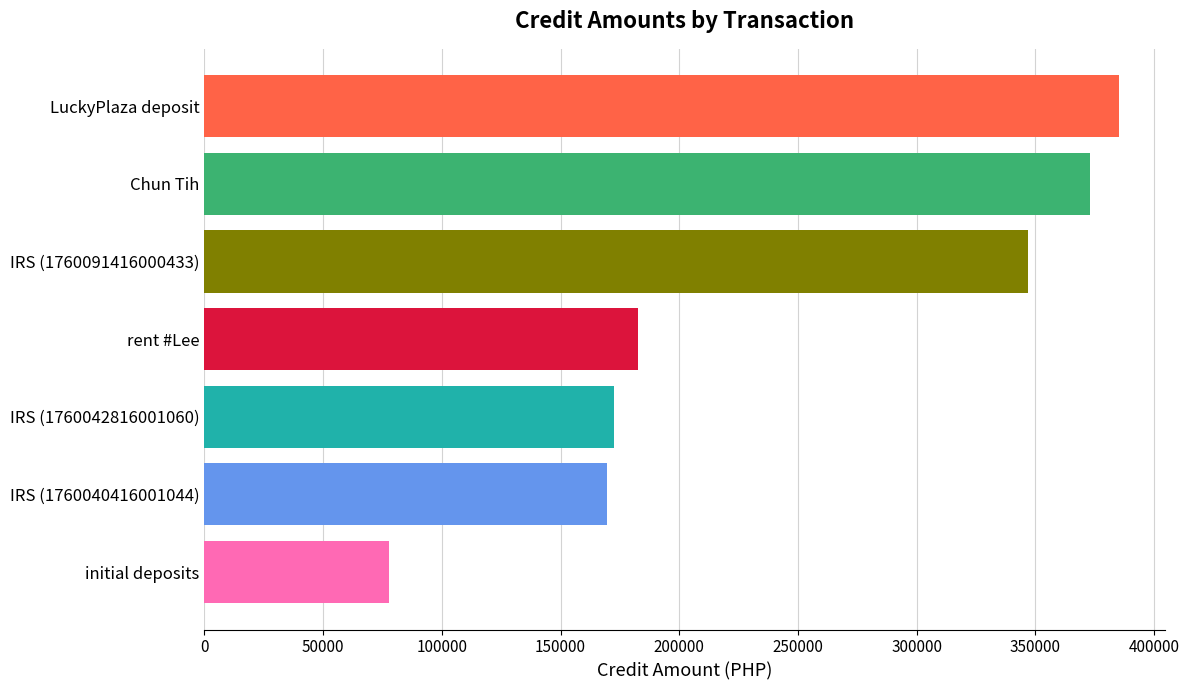

Where is the data nearest to the value 231553?

rent #Lee